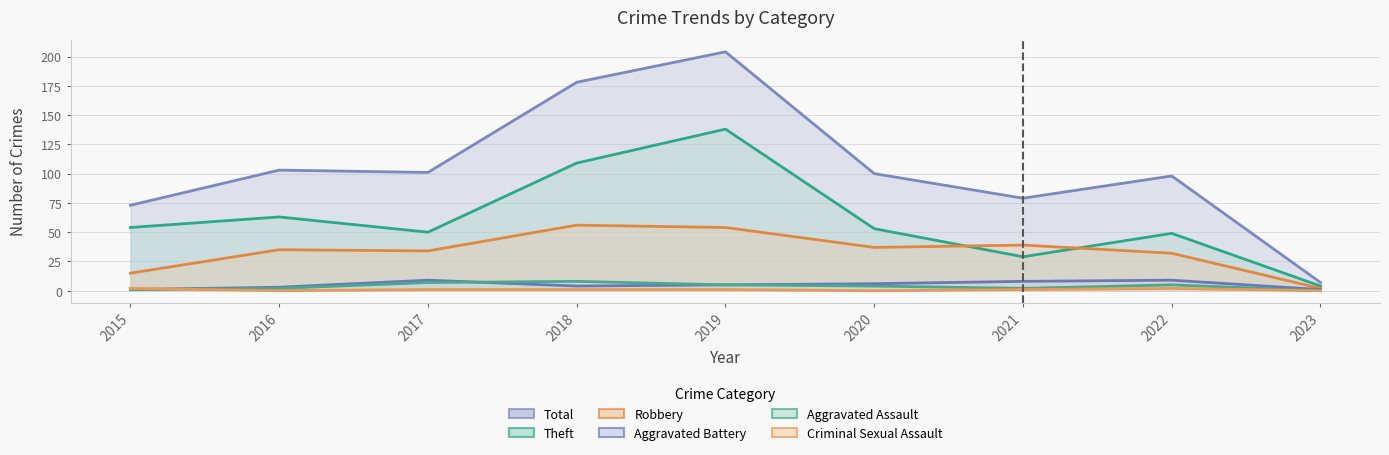

Reading left to right, what are all the values shown in this chart?

Theft: 54	63	50	109	138	53	29	49	4
Robbery: 15	35	34	56	54	37	39	32	2
Aggravated Battery: 1	3	9	4	5	6	8	9	1
Aggravated Assault: 1	2	7	8	5	4	2	5	0
Criminal Sexual Assault: 2	0	1	1	1	0	1	2	0
Total: 73	103	101	178	204	100	79	98	7